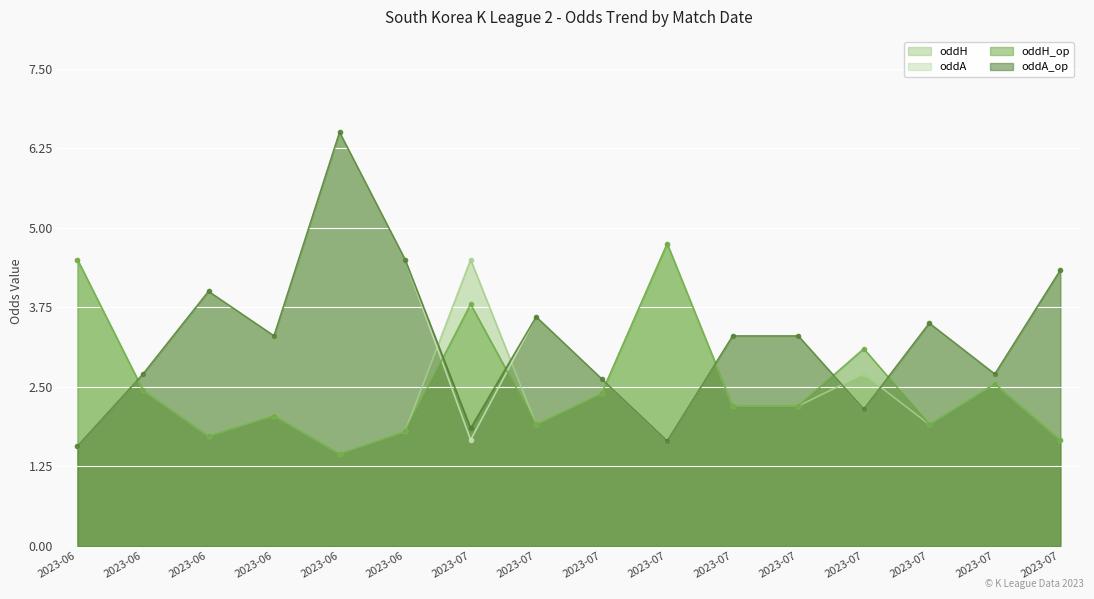

Is the value of oddH at 2023-07 greater than the value of oddH_op at 2023-06?

No